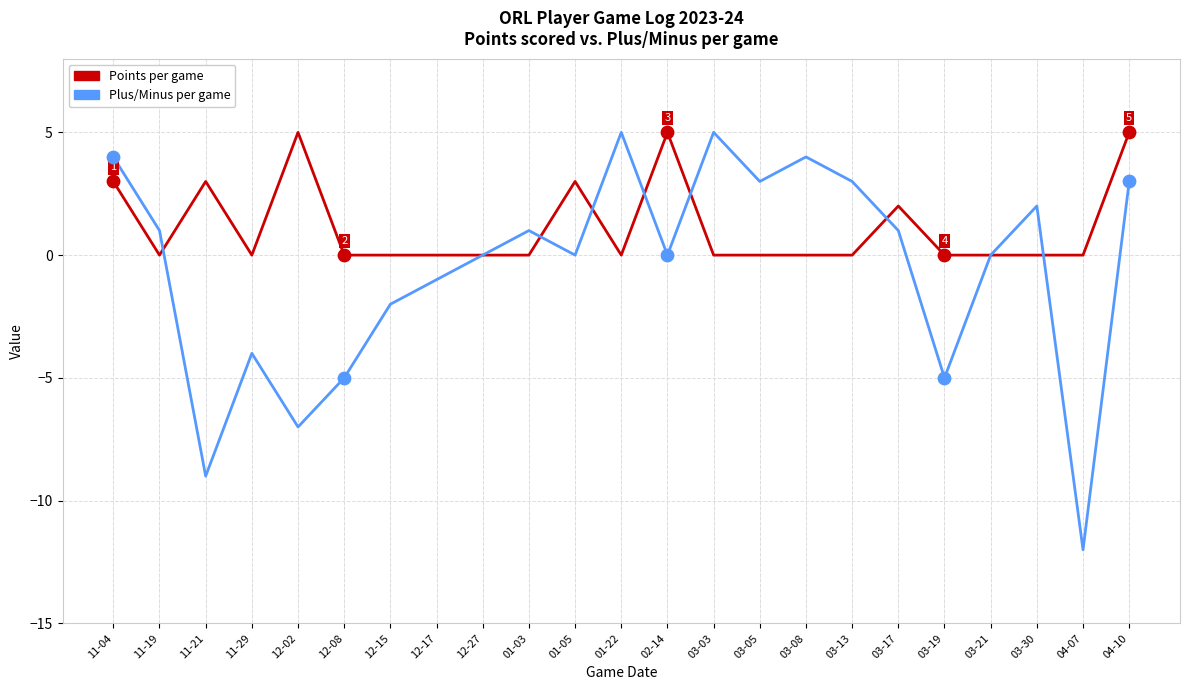

Is the value of Plus/Minus per game at 03-13 greater than the value of Points per game at 03-17?

Yes